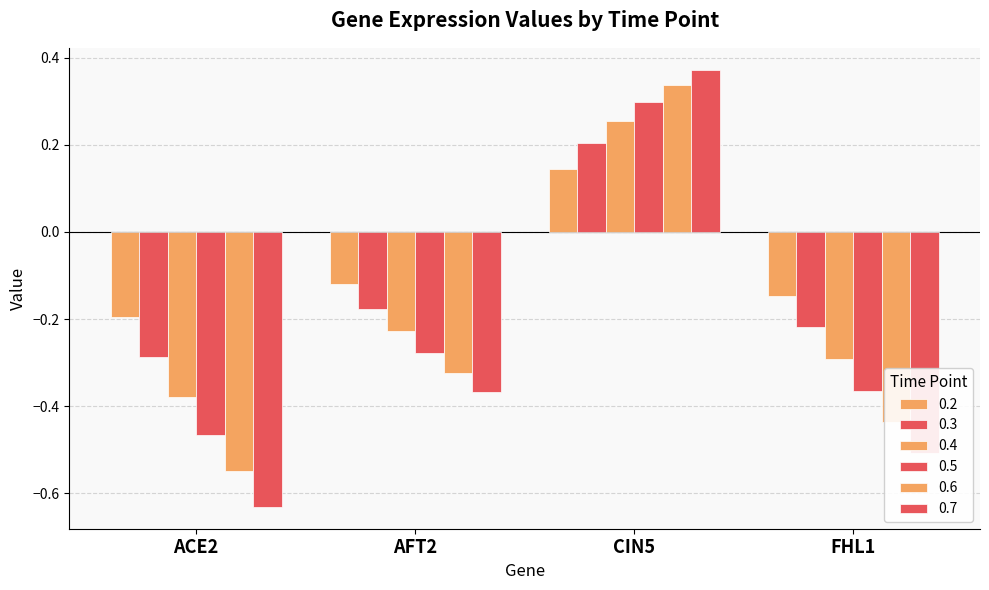

What is the value of the 0.7 bar at the 3rd from the left?

0.4